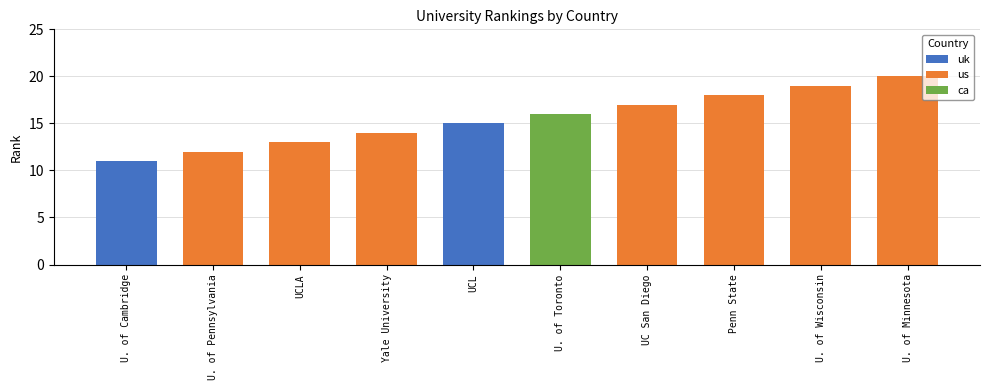

How many data points does each series have?

10